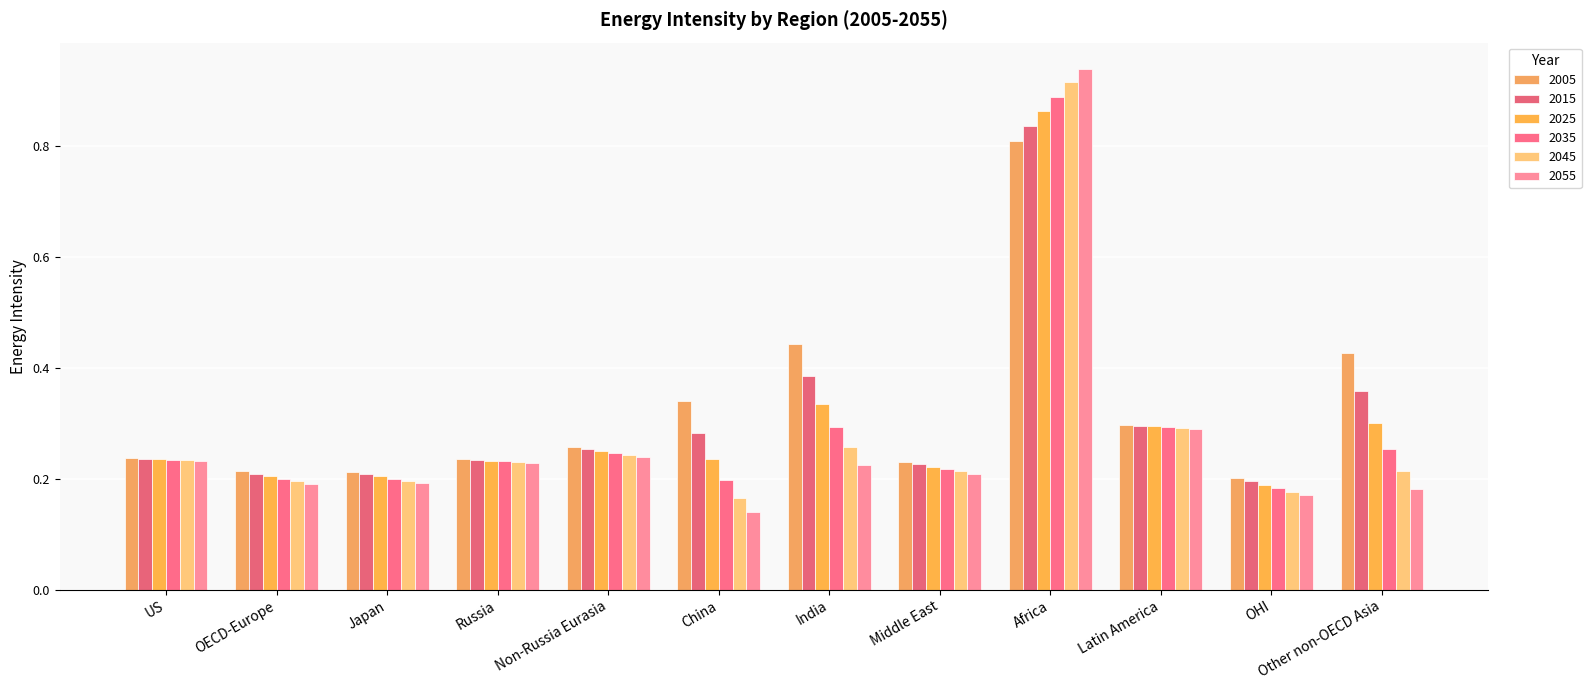

How many bars are there in total?

72